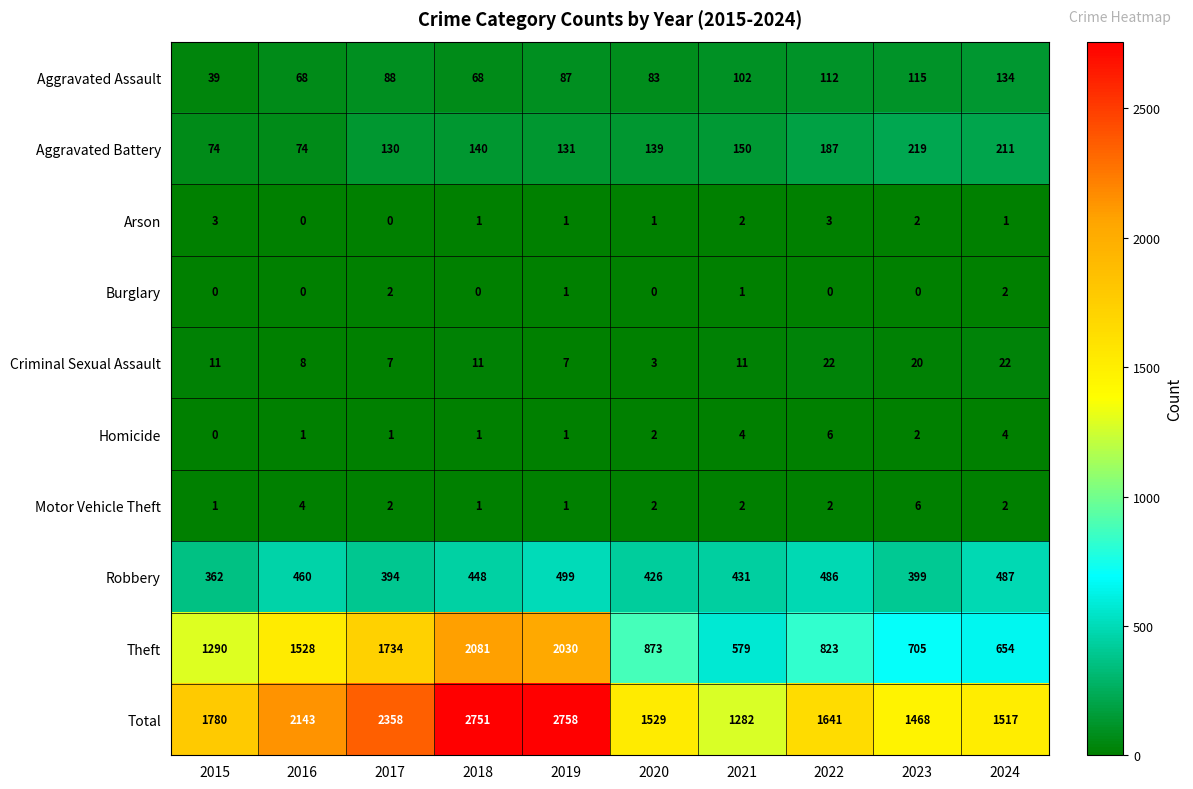

Rank the categories by Theft value from highest to lowest.

2018, 2019, 2017, 2016, 2015, 2020, 2022, 2023, 2024, 2021